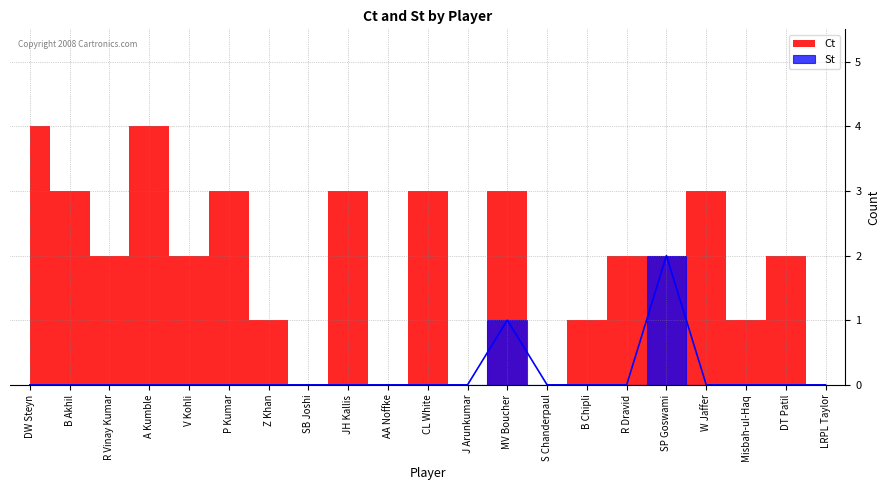

List the labels in order of value, largest first.

SP Goswami, MV Boucher, DW Steyn, B Akhil, R Vinay Kumar, A Kumble, V Kohli, P Kumar, Z Khan, SB Joshi, JH Kallis, AA Noffke, CL White, J Arunkumar, S Chanderpaul, B Chipli, R Dravid, W Jaffer, Misbah-ul-Haq, DT Patil, LRPL Taylor